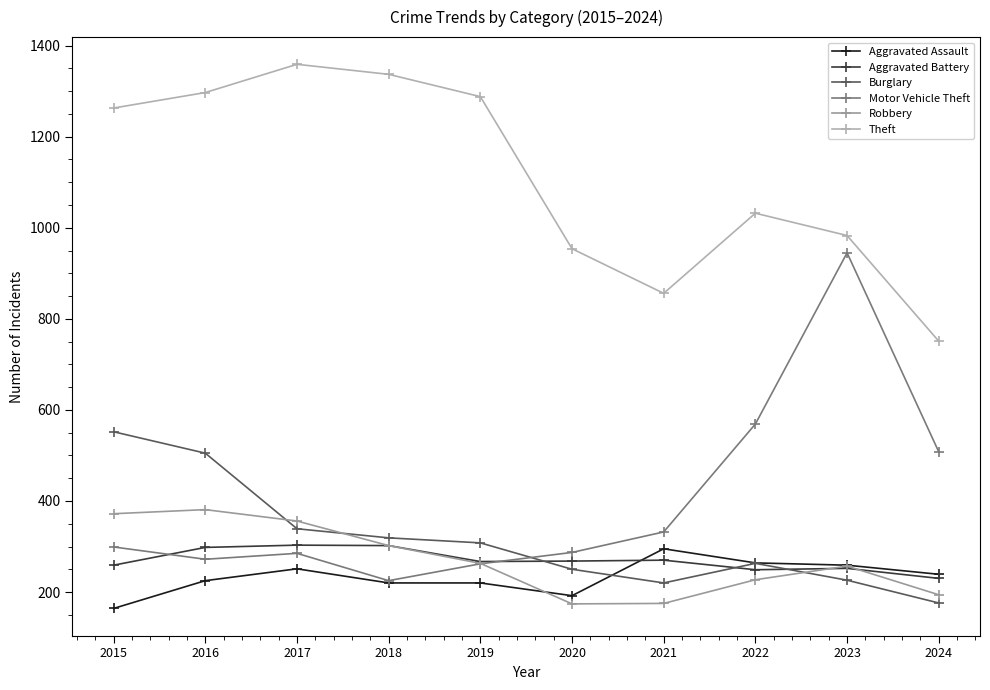

What is the spread (max minus min) of values at 2024?

575